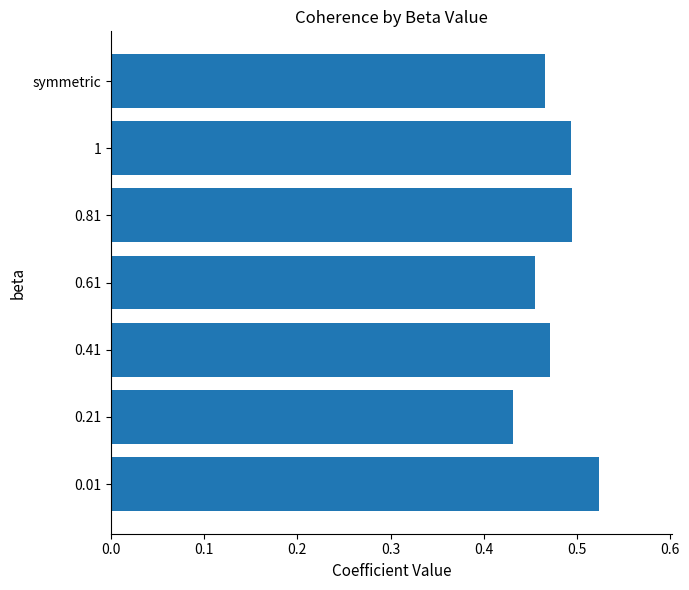

How many values are between 0 and 1?

7